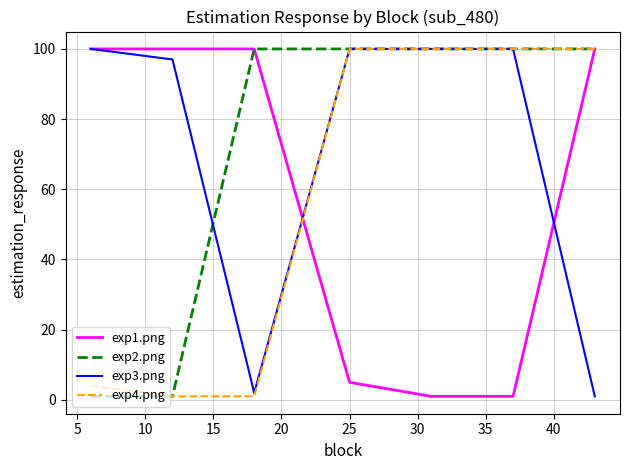

What is the maximum value shown in the chart?

100